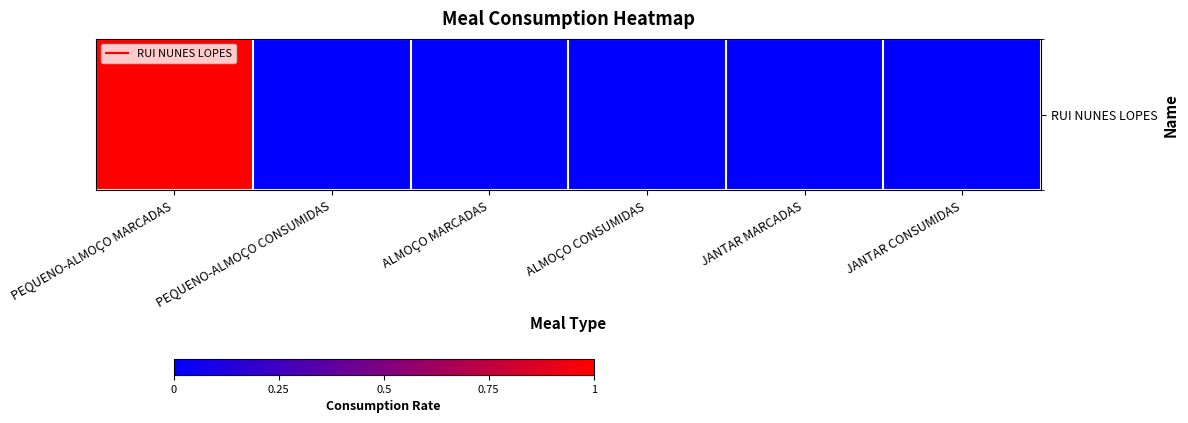

Reading left to right, extract all data points from this chart.

1	0	0	0	0	0